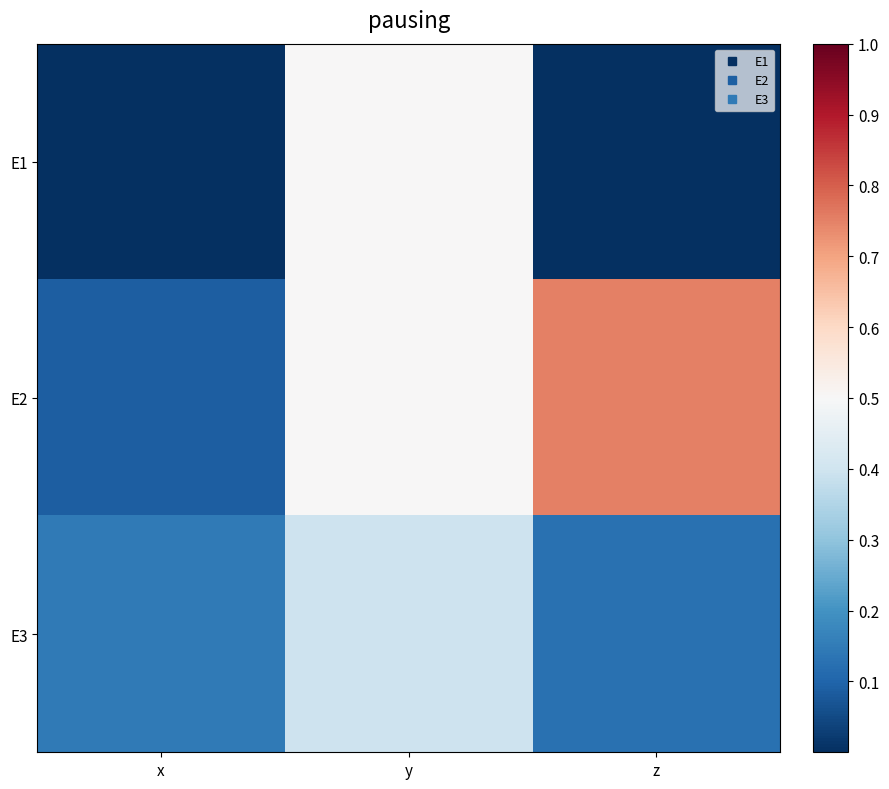

What is the difference between the highest and lowest values at z?

0.8